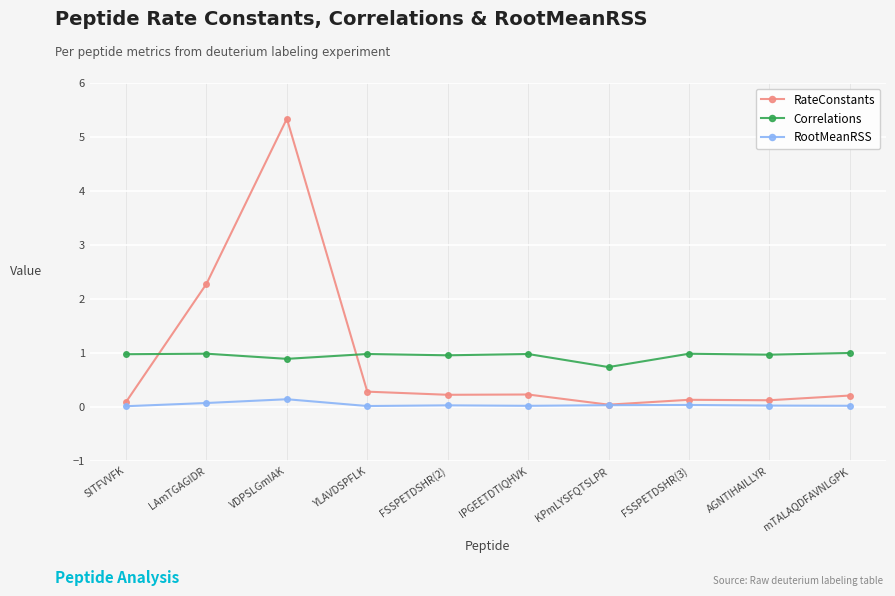

What is the greatest value displayed?

5.3